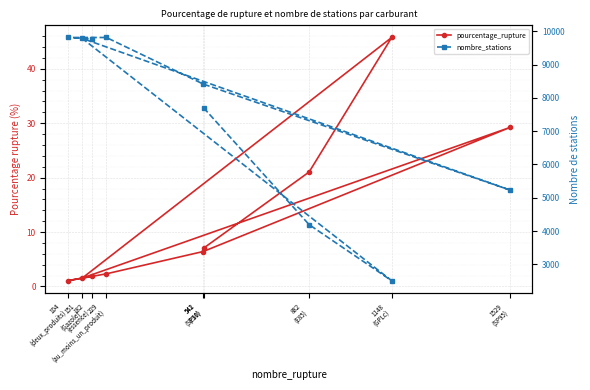

Where is the first local minimum for nombre_stations?

1148
(GPLc)